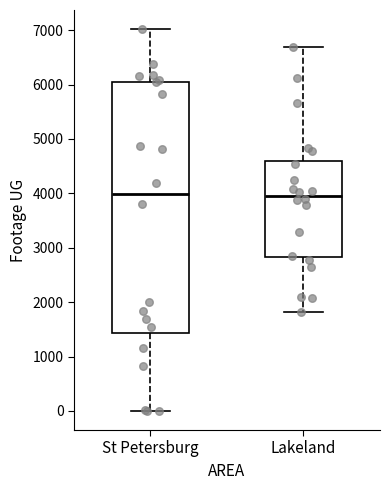

Which box is the tallest, from its lower edge to its upper edge?

St Petersburg